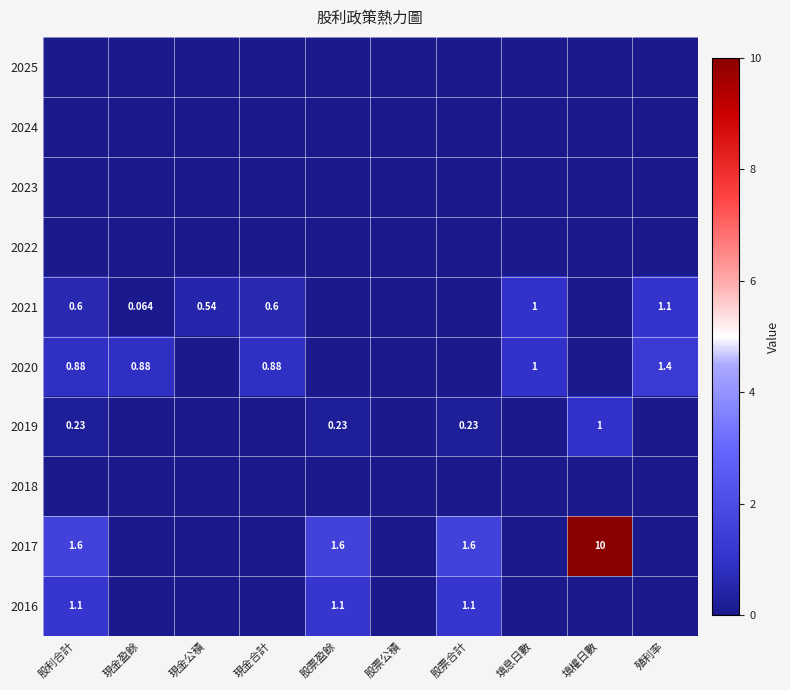

True or false: 2020 has a value of -0.6 at 現金公積.

False